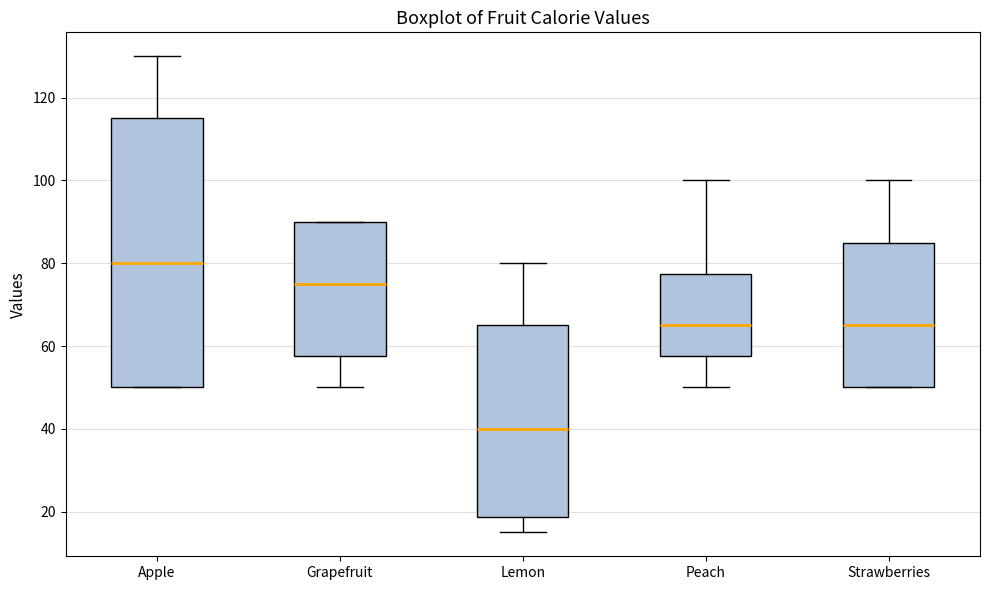

Reading left to right, transcribe this box plot: for each box, give where its median line is, the range the box spans, and where its two whiskers end, as read against the y-axis. The values are not printed on the chart, so give them approximately, as read against the axis.

Apple: median 80, box 50 to 116, whiskers 50 to 130
Grapefruit: median 76, box 58 to 90, whiskers 50 to 90
Lemon: median 40, box 18 to 66, whiskers 16 to 80
Peach: median 66, box 58 to 78, whiskers 50 to 100
Strawberries: median 66, box 50 to 86, whiskers 50 to 100